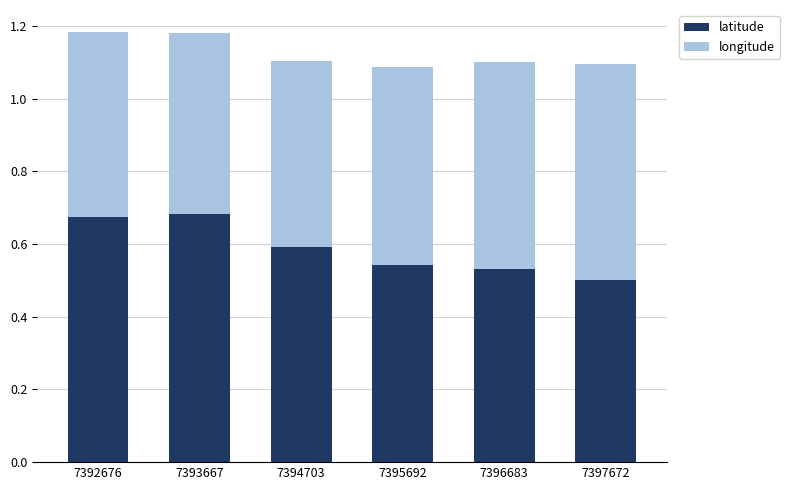

What is the sum of all latitude values?

3.5